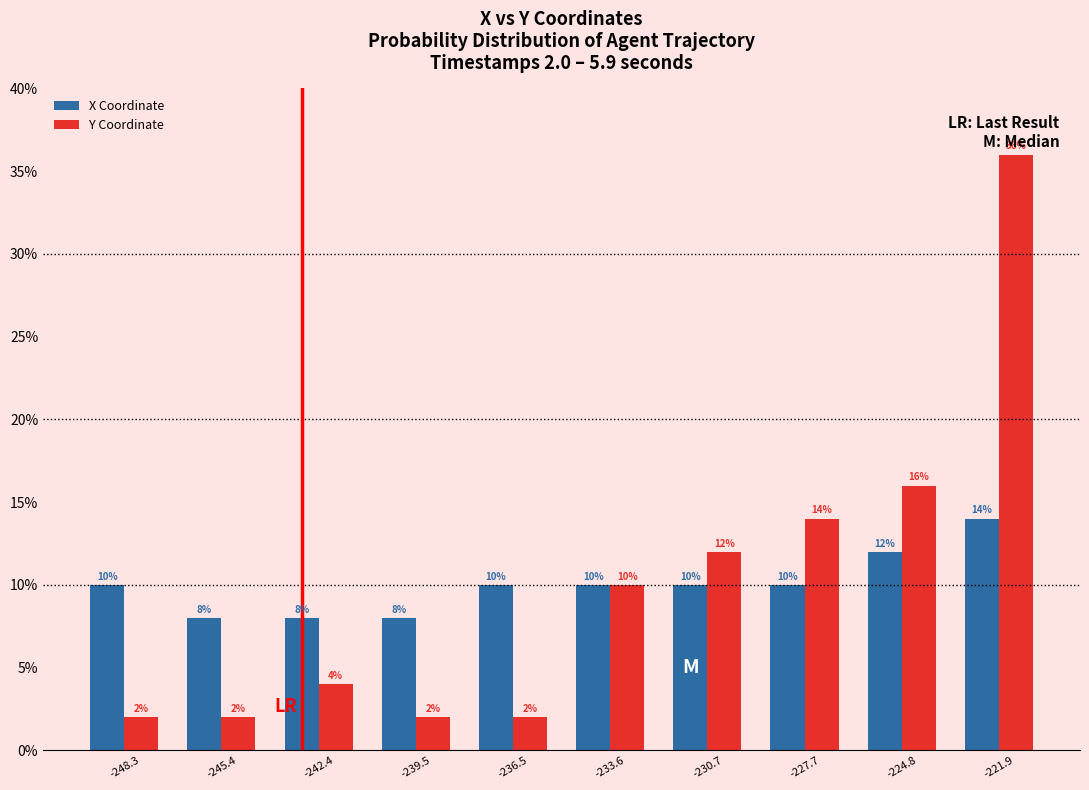

Reading right to left, transcribe all the data shown in this chart.

X Coordinate: -221.9=14.0	-224.8=12.0	-227.7=10.0	-230.7=10.0	-233.6=10.0	-236.5=10.0	-239.5=8.0	-242.4=8.0	-245.4=8.0	-248.3=10.0
Y Coordinate: -221.9=36.0	-224.8=16.0	-227.7=14.0	-230.7=12.0	-233.6=10.0	-236.5=2.0	-239.5=2.0	-242.4=4.0	-245.4=2.0	-248.3=2.0